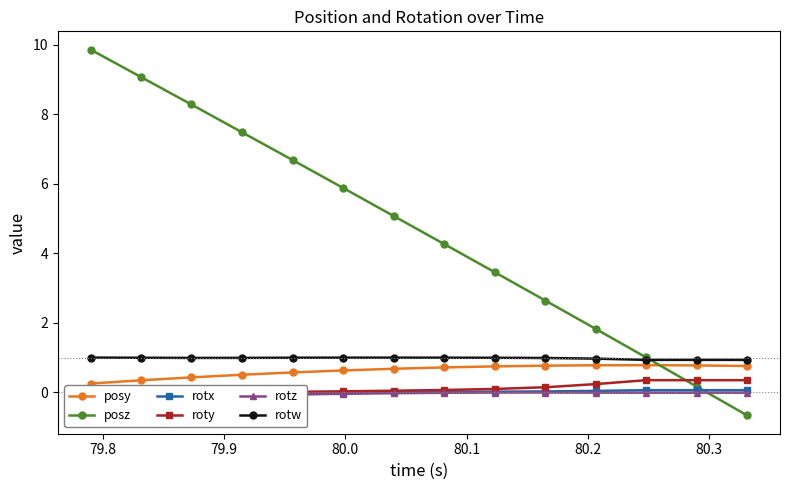

What is the lowest value of the posy series?

0.3